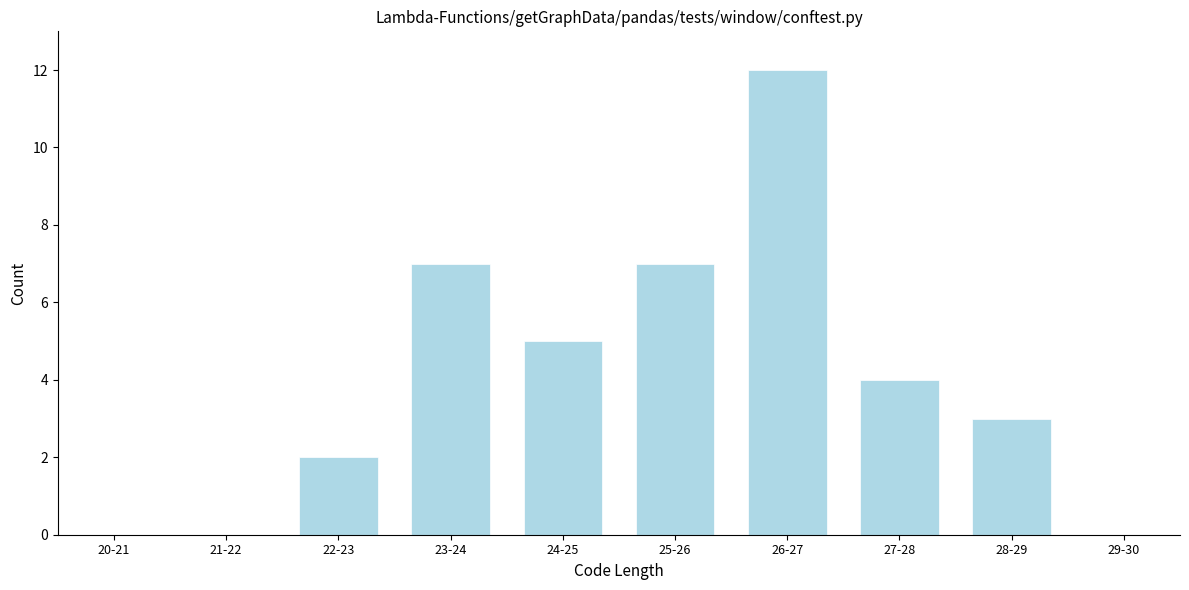

Reading right to left, extract all data points from this chart.

29-30=0	28-29=3	27-28=4	26-27=12	25-26=7	24-25=5	23-24=7	22-23=2	21-22=0	20-21=0